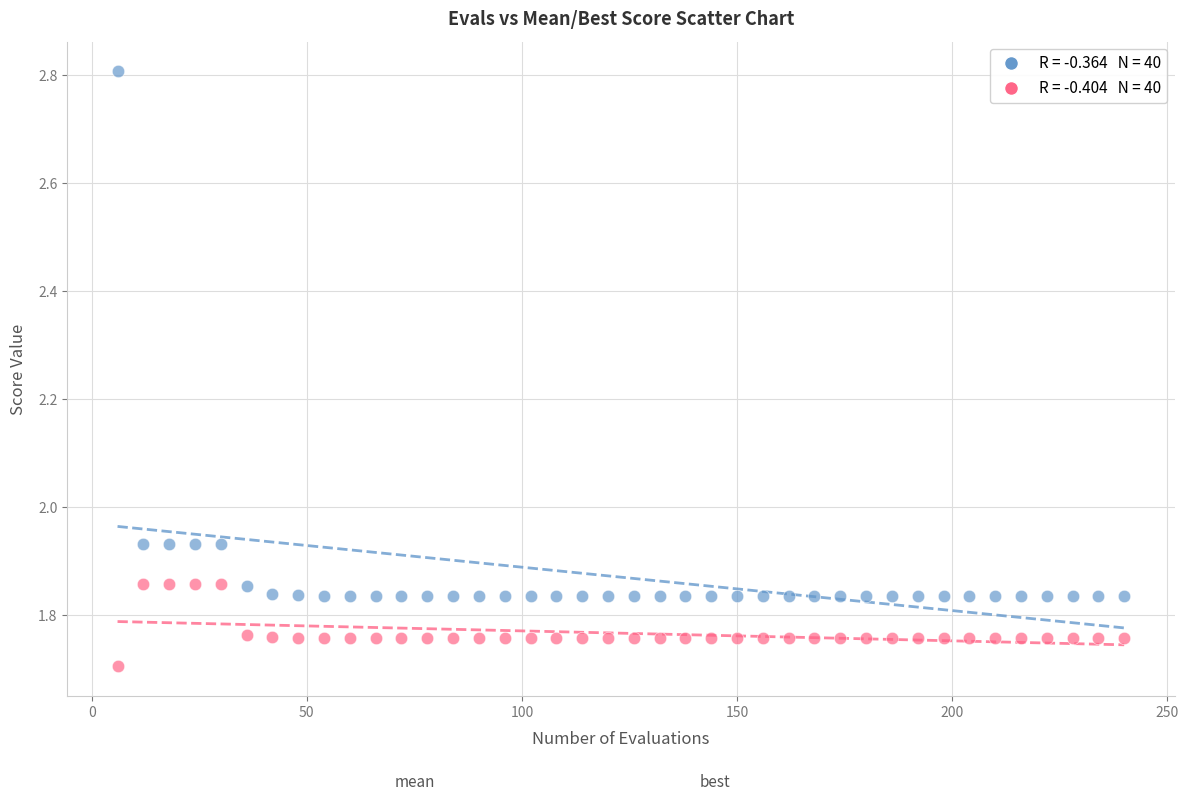

Across all data points, what is the range of X values (max minus min)?

234.0